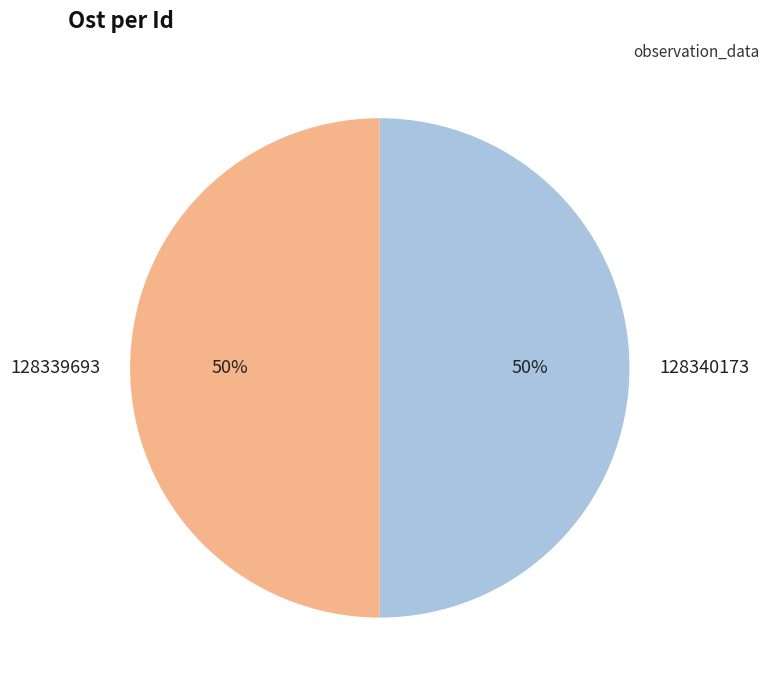

True or false: 128339693 accounts for 50% of the total.

True